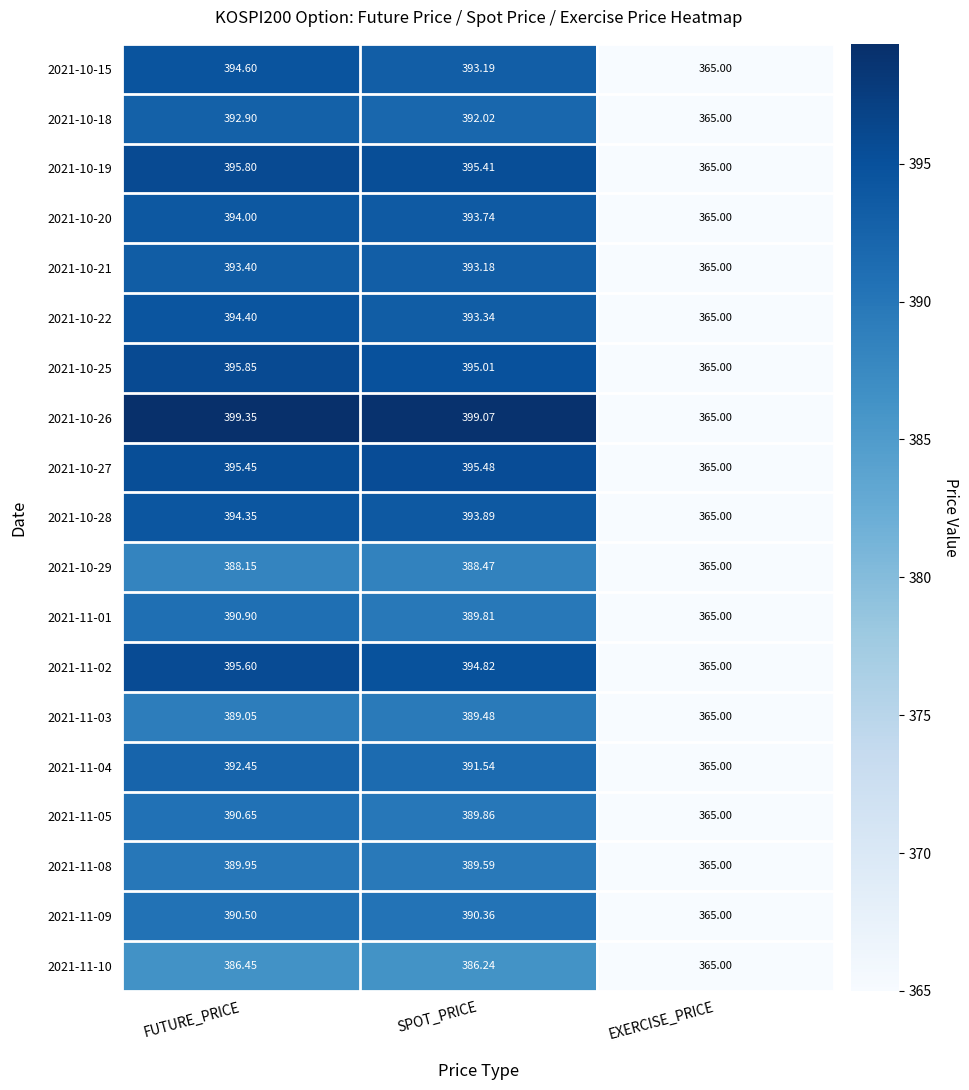

Which category has the highest value across all series?

FUTURE_PRICE